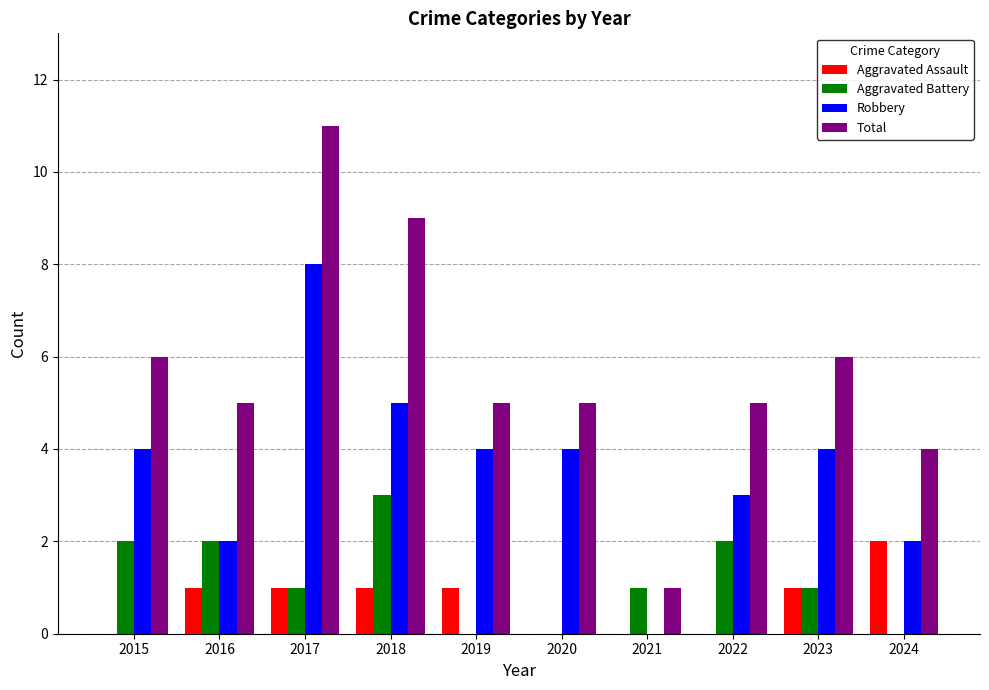

How many groups of bars are there?

10